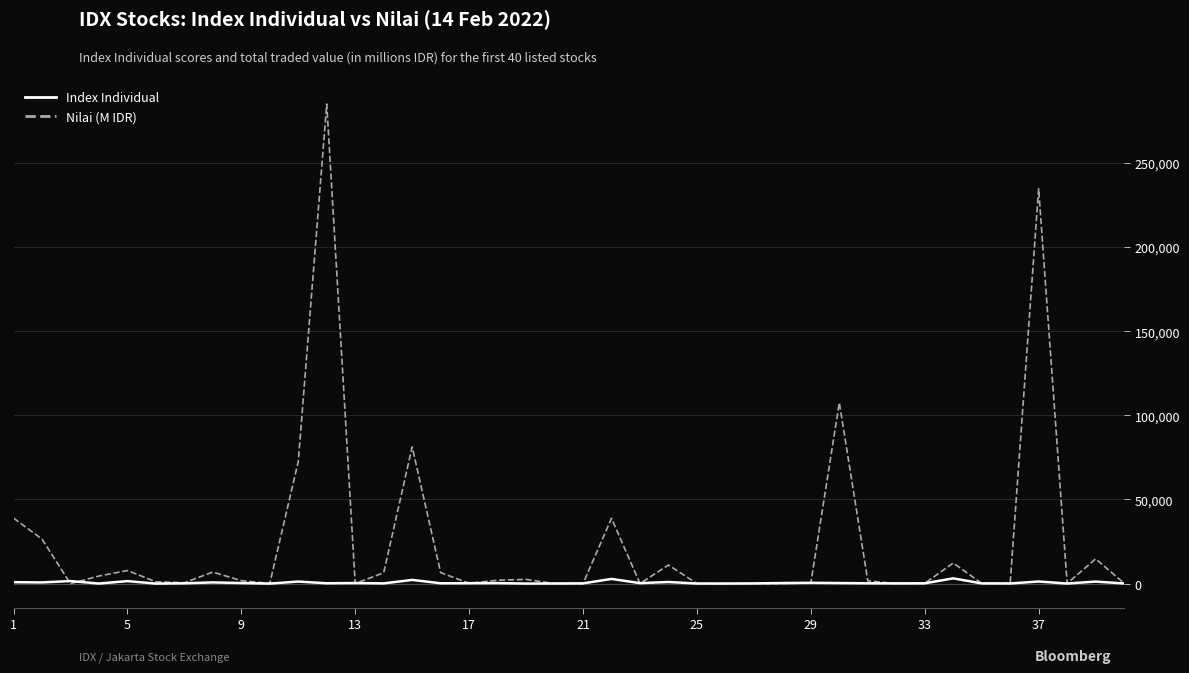

What are all the series names shown in the legend?

Index Individual, Nilai (M IDR)